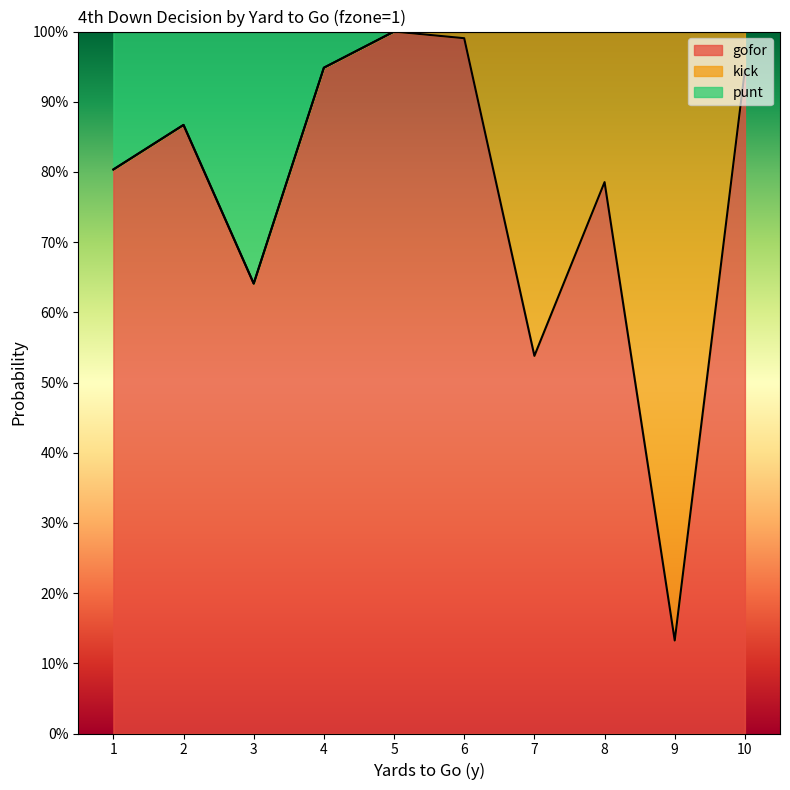

What is the value of the punt point at the 10th from the left?

1.0